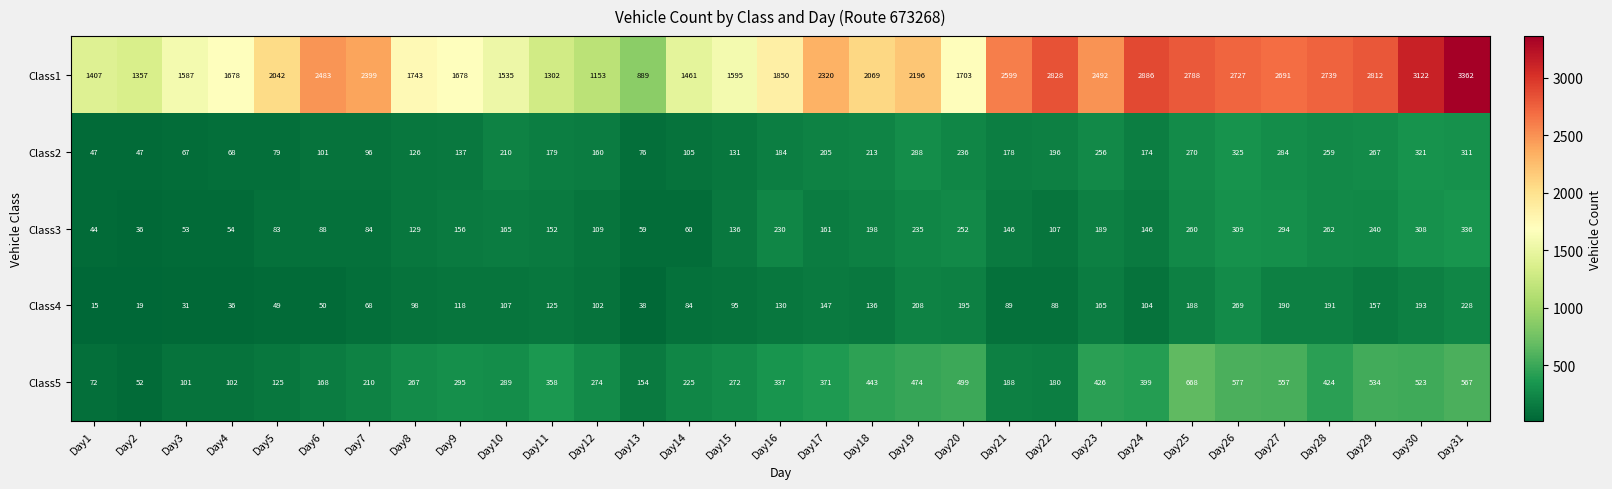

What is the minimum value shown in the chart?

15